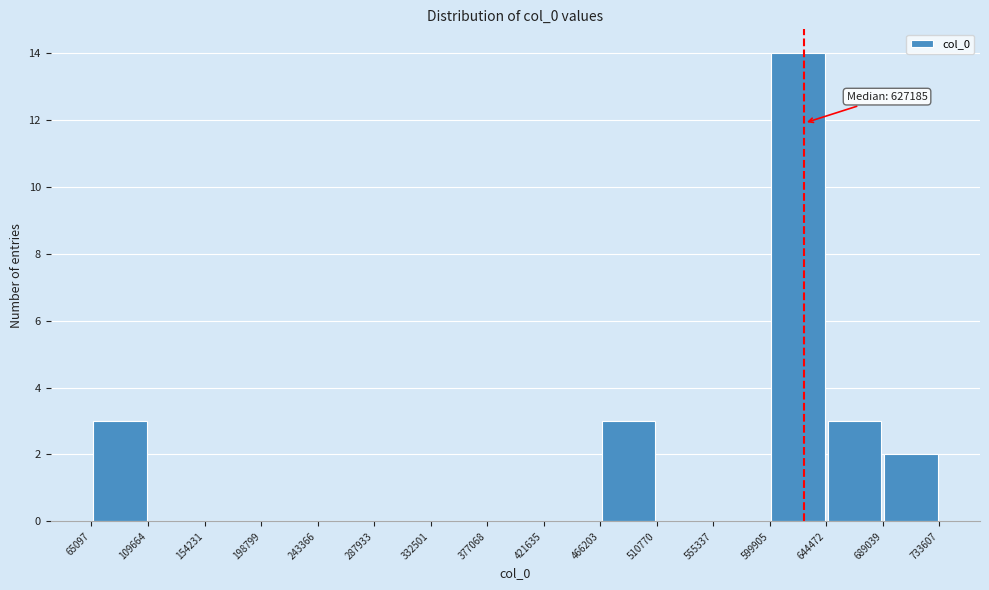

Which range on the x-axis has the tallest bar?

599905 to 644472